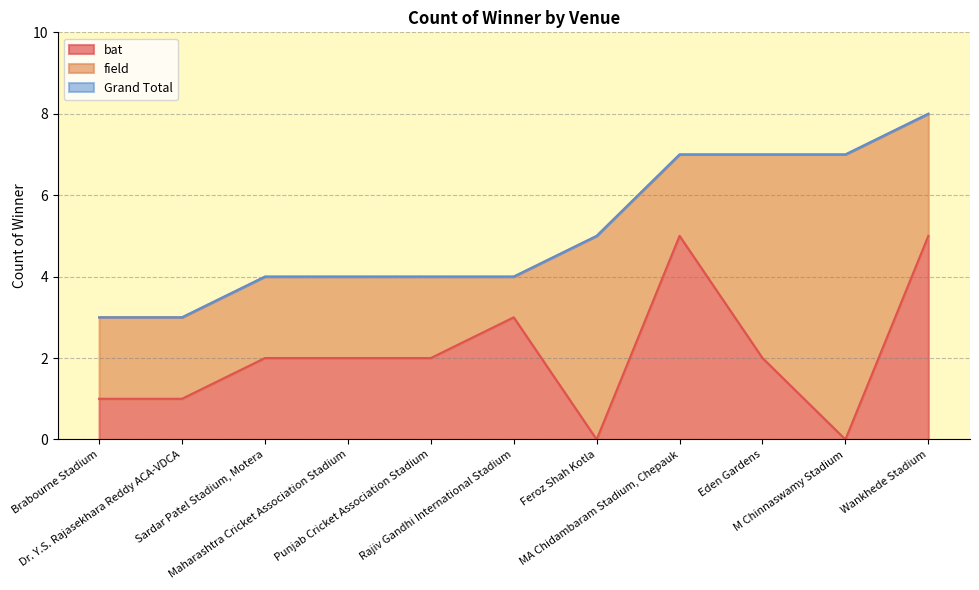

What is the highest value of the bat series?

5